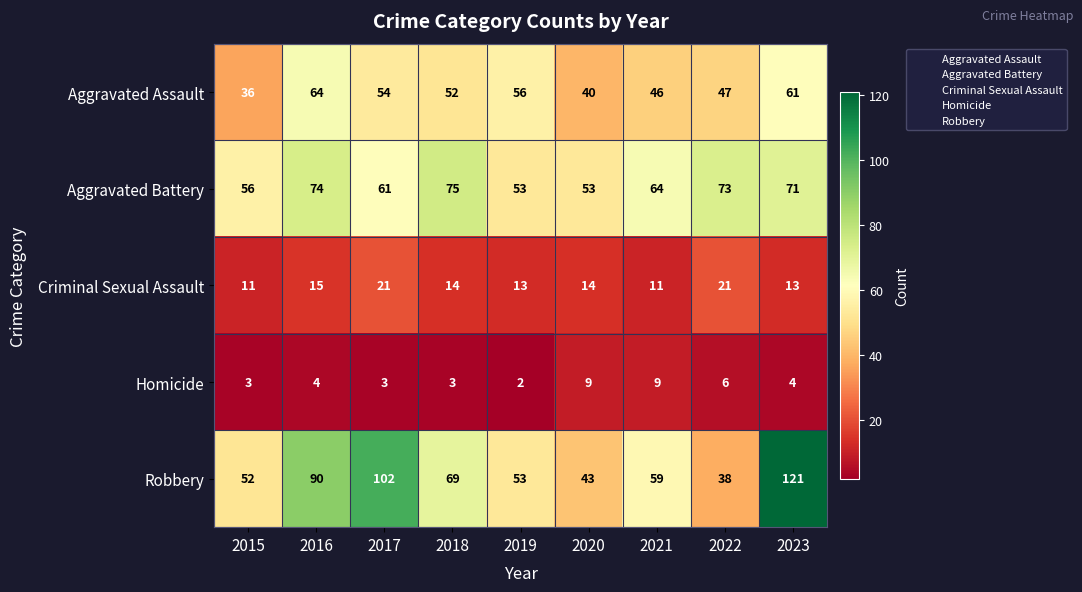

Rank the series at 2015 from lowest to highest value.

Homicide, Criminal Sexual Assault, Aggravated Assault, Robbery, Aggravated Battery